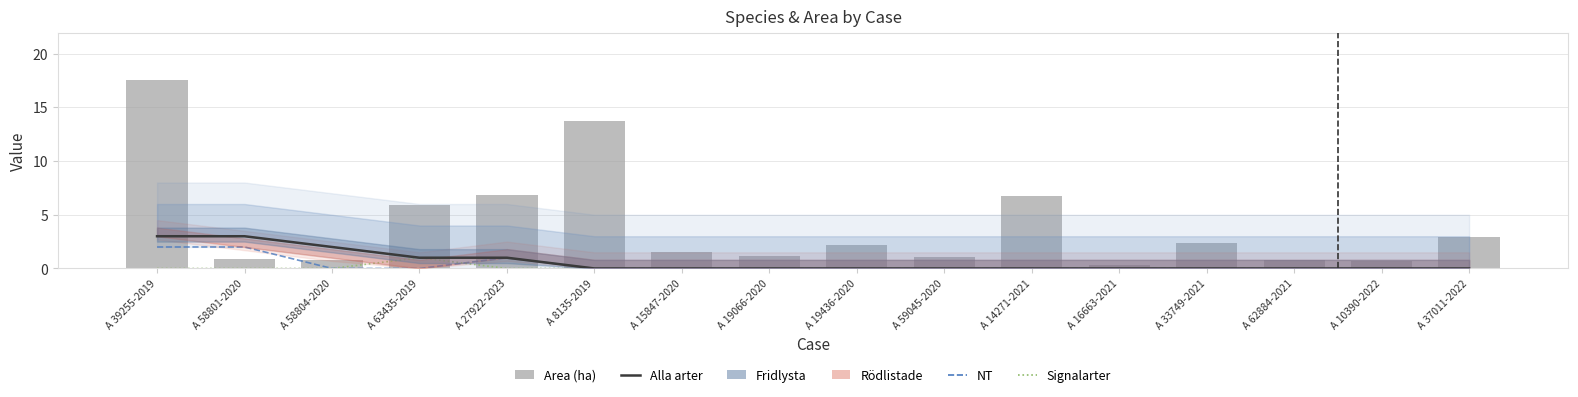

Is it true that NT equals 0.0 at A 63435-2019?

True